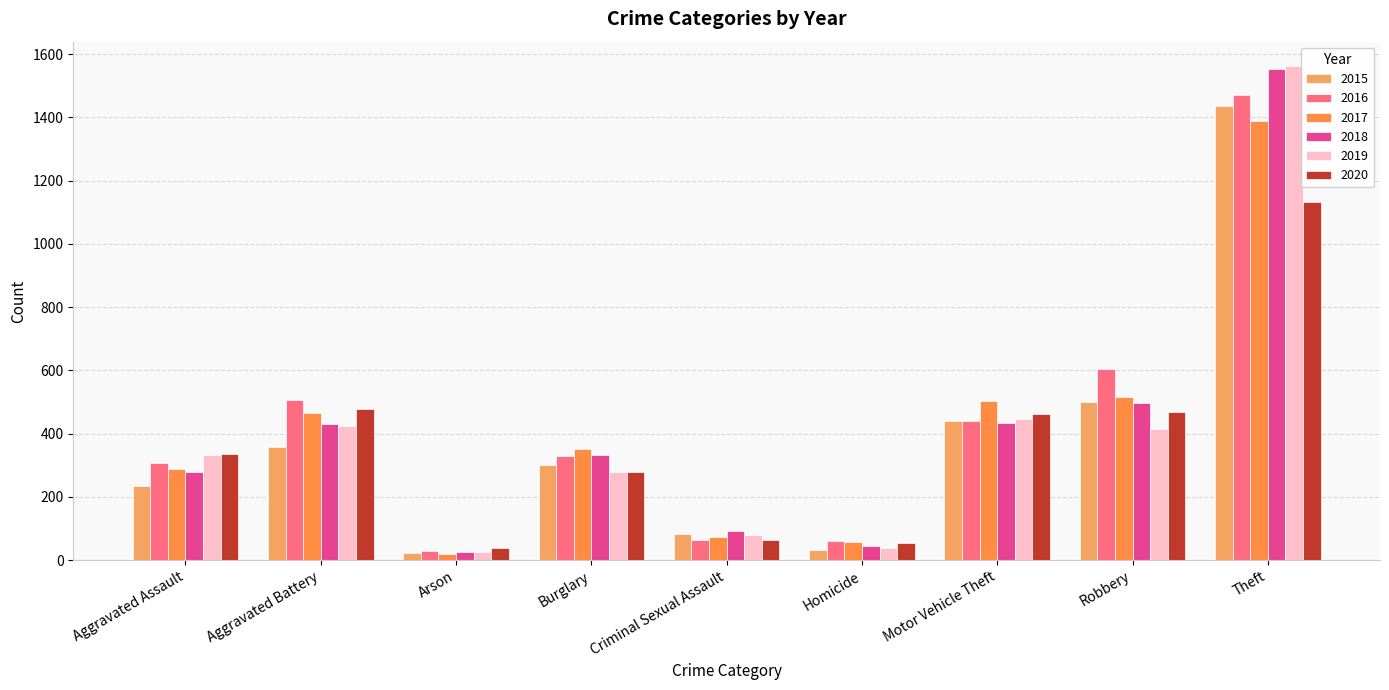

Reading left to right, transcribe all the data shown in this chart.

2015: Aggravated Assault=233	Aggravated Battery=358	Arson=24	Burglary=302	Criminal Sexual Assault=82	Homicide=31	Motor Vehicle Theft=439	Robbery=499	Theft=1435
2016: Aggravated Assault=307	Aggravated Battery=507	Arson=28	Burglary=329	Criminal Sexual Assault=65	Homicide=60	Motor Vehicle Theft=440	Robbery=603	Theft=1472
2017: Aggravated Assault=287	Aggravated Battery=465	Arson=19	Burglary=352	Criminal Sexual Assault=73	Homicide=57	Motor Vehicle Theft=504	Robbery=515	Theft=1389
2018: Aggravated Assault=280	Aggravated Battery=430	Arson=27	Burglary=332	Criminal Sexual Assault=92	Homicide=44	Motor Vehicle Theft=435	Robbery=498	Theft=1554
2019: Aggravated Assault=334	Aggravated Battery=425	Arson=27	Burglary=280	Criminal Sexual Assault=80	Homicide=40	Motor Vehicle Theft=445	Robbery=416	Theft=1561
2020: Aggravated Assault=335	Aggravated Battery=477	Arson=40	Burglary=278	Criminal Sexual Assault=64	Homicide=55	Motor Vehicle Theft=463	Robbery=468	Theft=1132